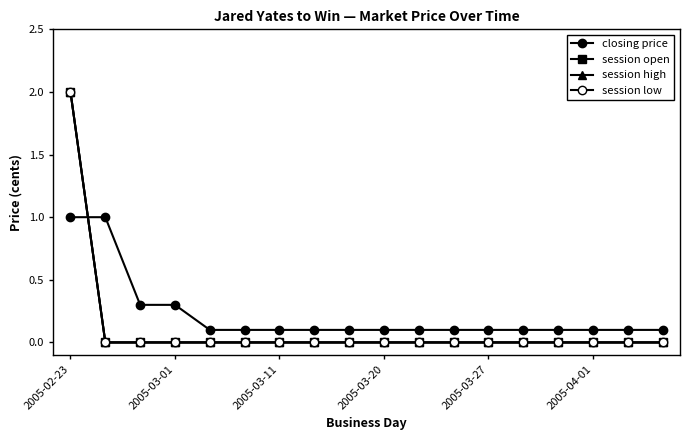

Does the chart have visible grid lines?

No